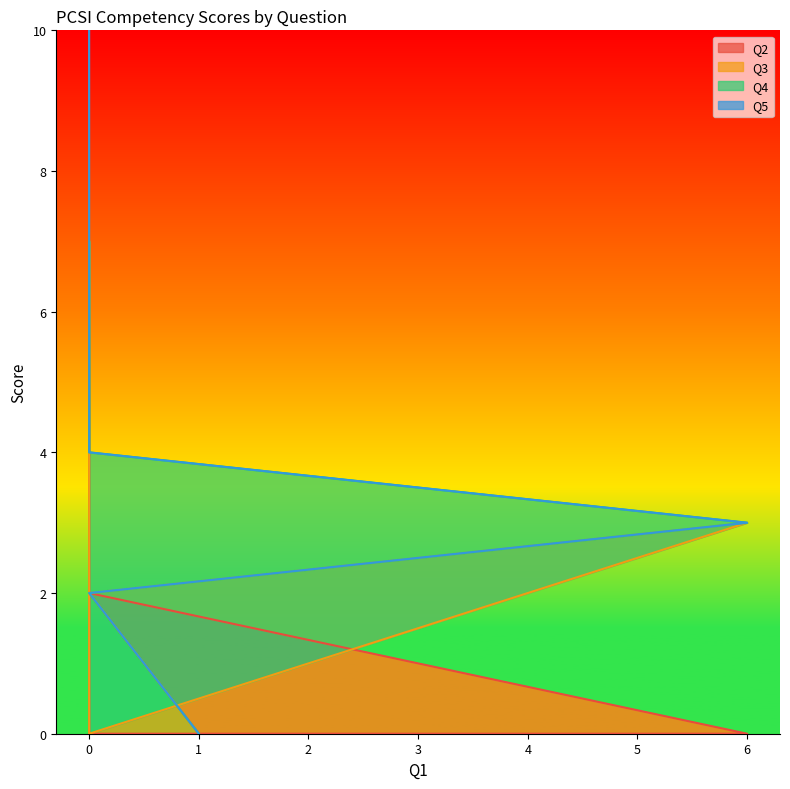

Rank the series at 0 from lowest to highest value.

Q3, Q4, Q5, Q2